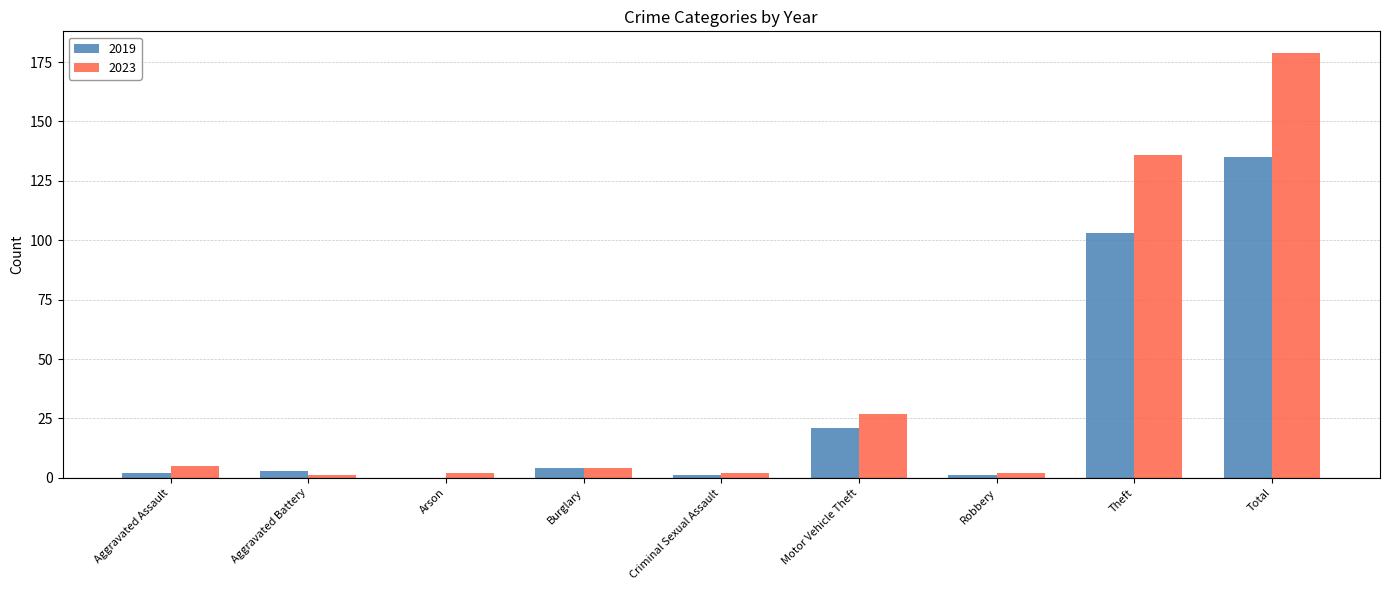

Is it true that 2023 equals 5 at Aggravated Assault?

True